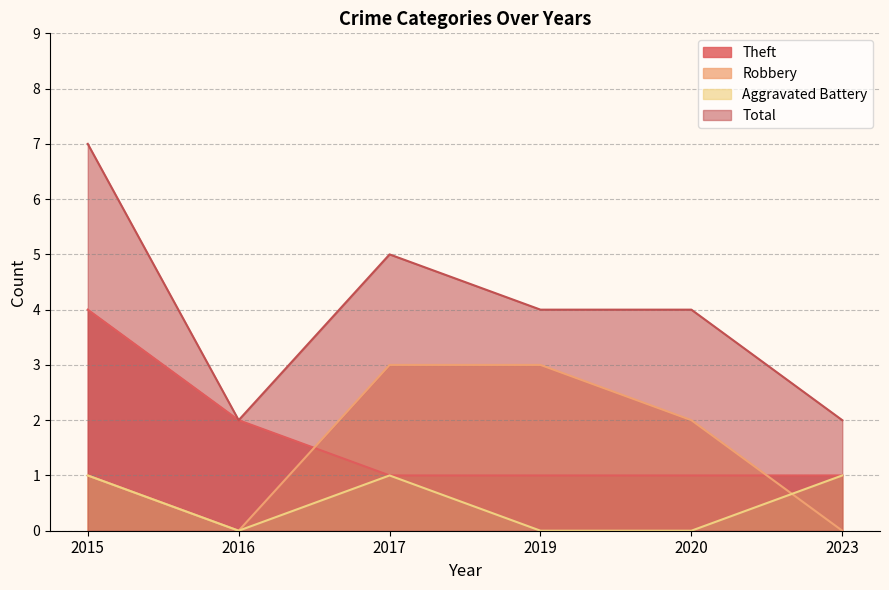

At which label is Aggravated Battery closest to 0?

2016